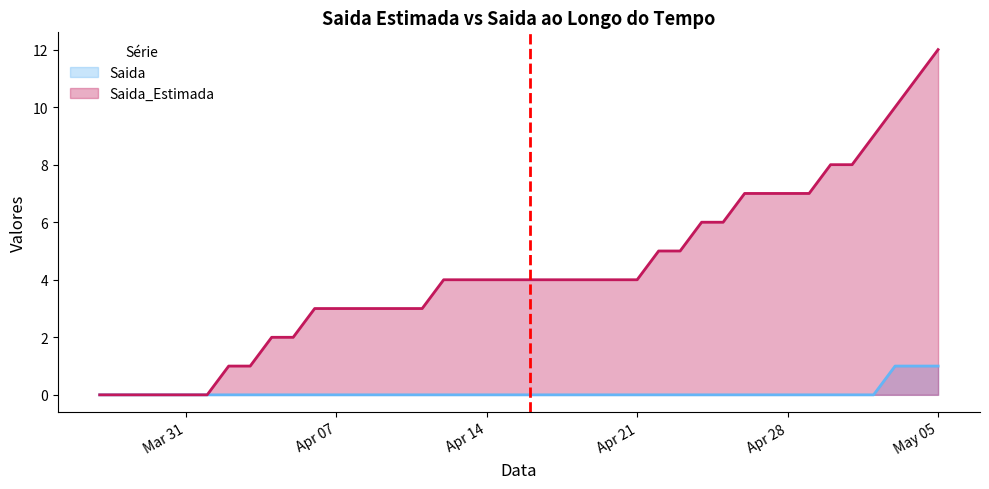

Does the chart display data point markers on the line(s)?

No